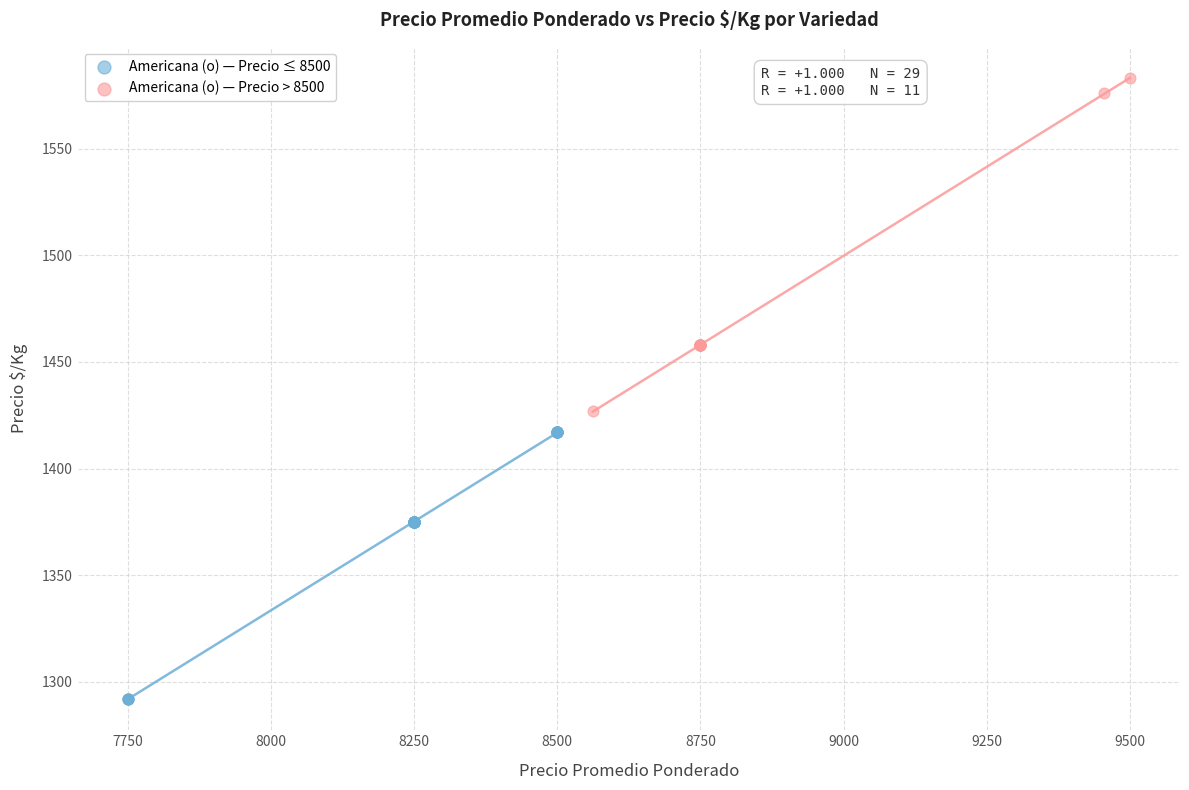

Which series has the widest spread of Y values?

Americana (o) — Precio > 8500